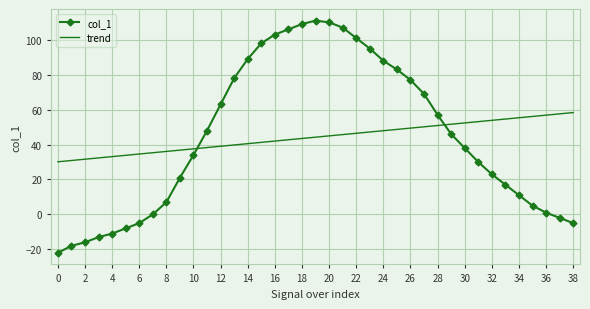

What is the difference between the maximum and minimum values in the col_1 series?

133.0